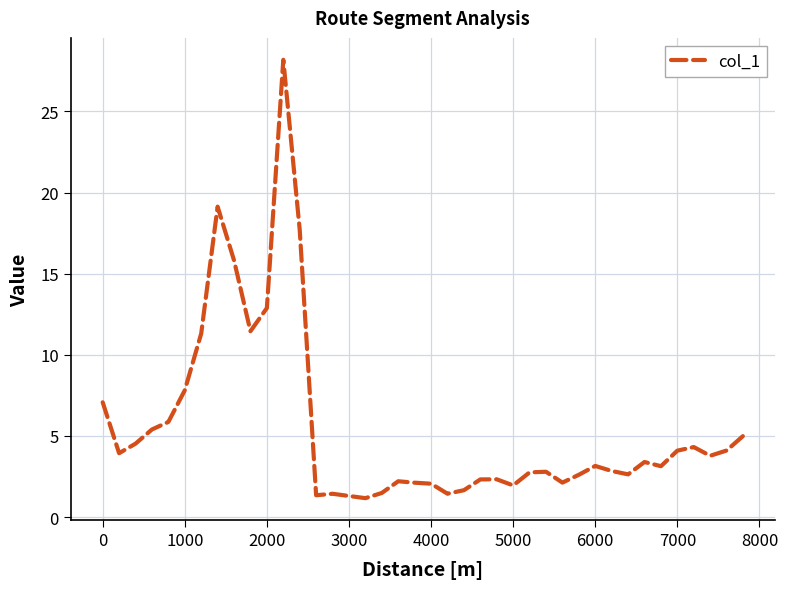

What is the difference between the maximum and minimum values?

27.0